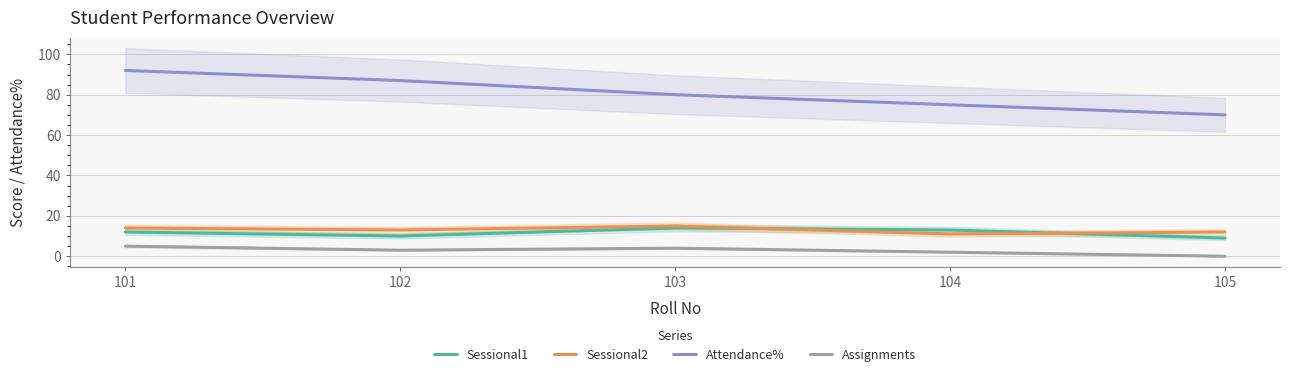

What is the difference between the second highest and second lowest values in the Sessional2 series?

2